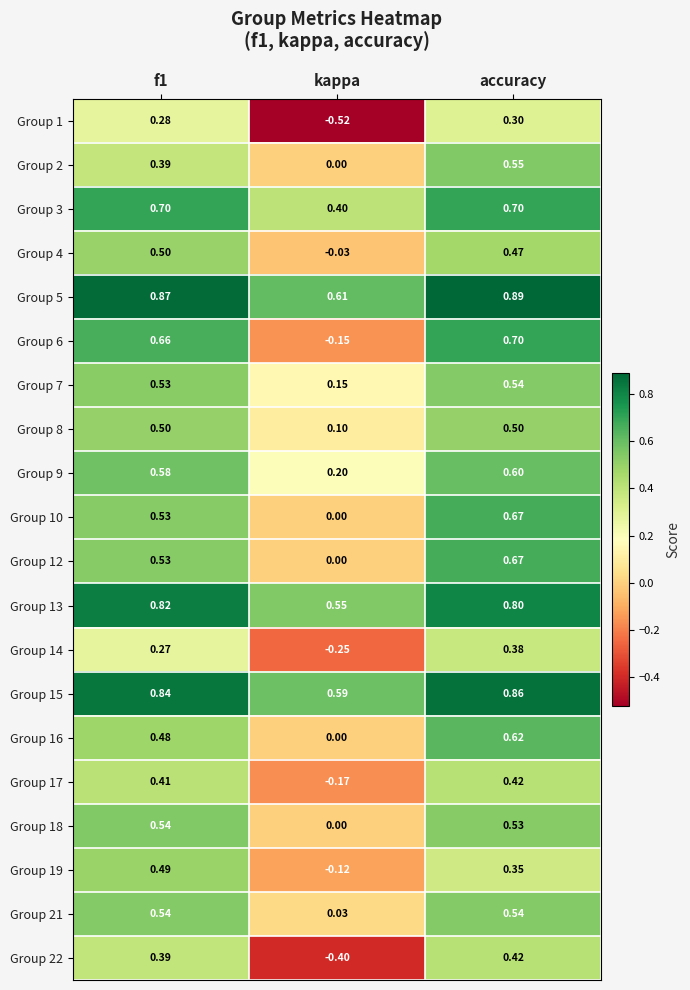

Is the value of Group 5 at f1 greater than the value of Group 16 at accuracy?

Yes